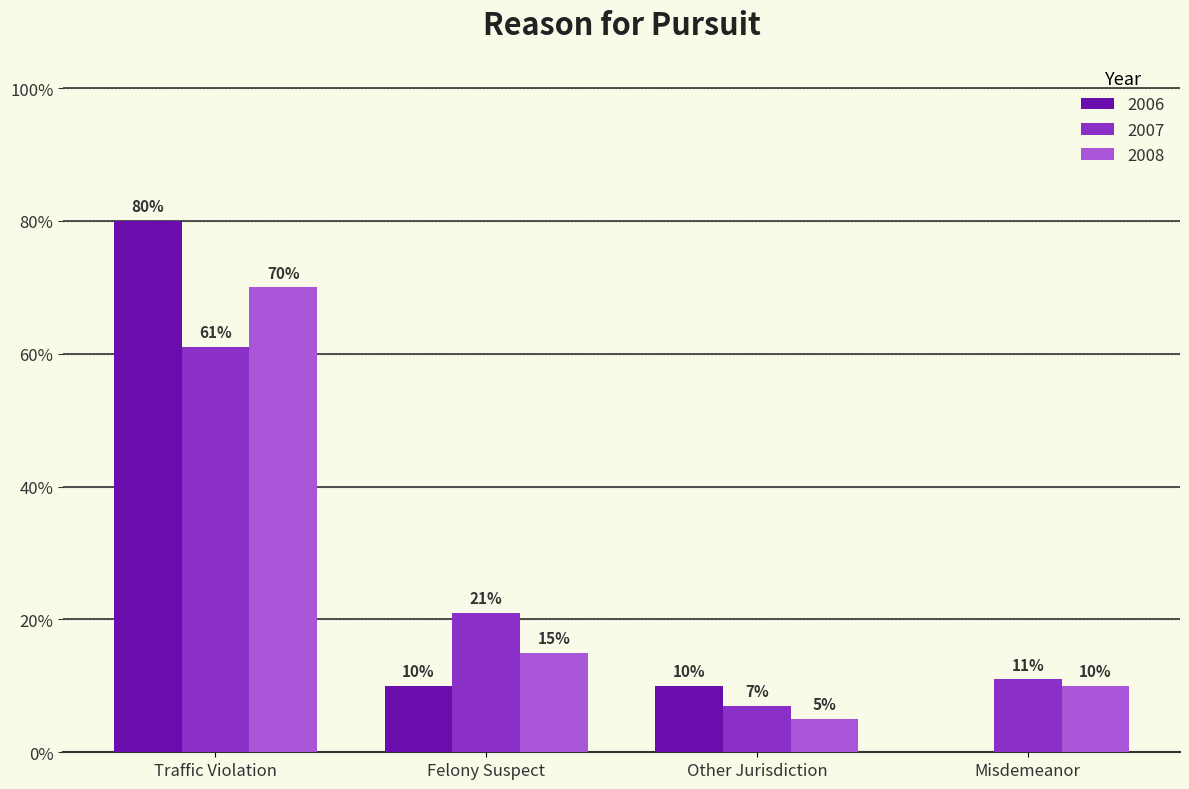

What are all the series names shown in the legend?

2006, 2007, 2008